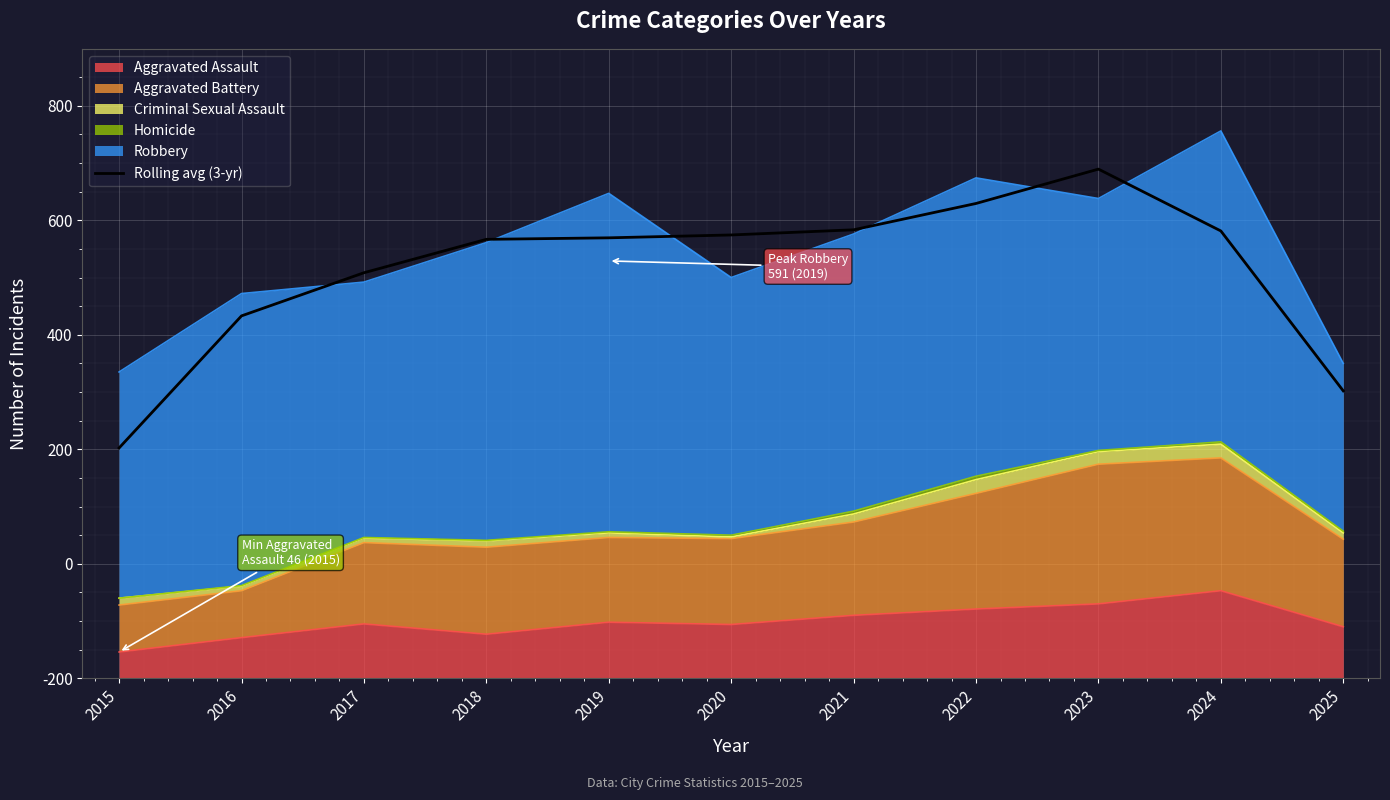

Rank the categories by value from lowest to highest.

2015, 2025, 2016, 2017, 2018, 2019, 2020, 2024, 2021, 2022, 2023